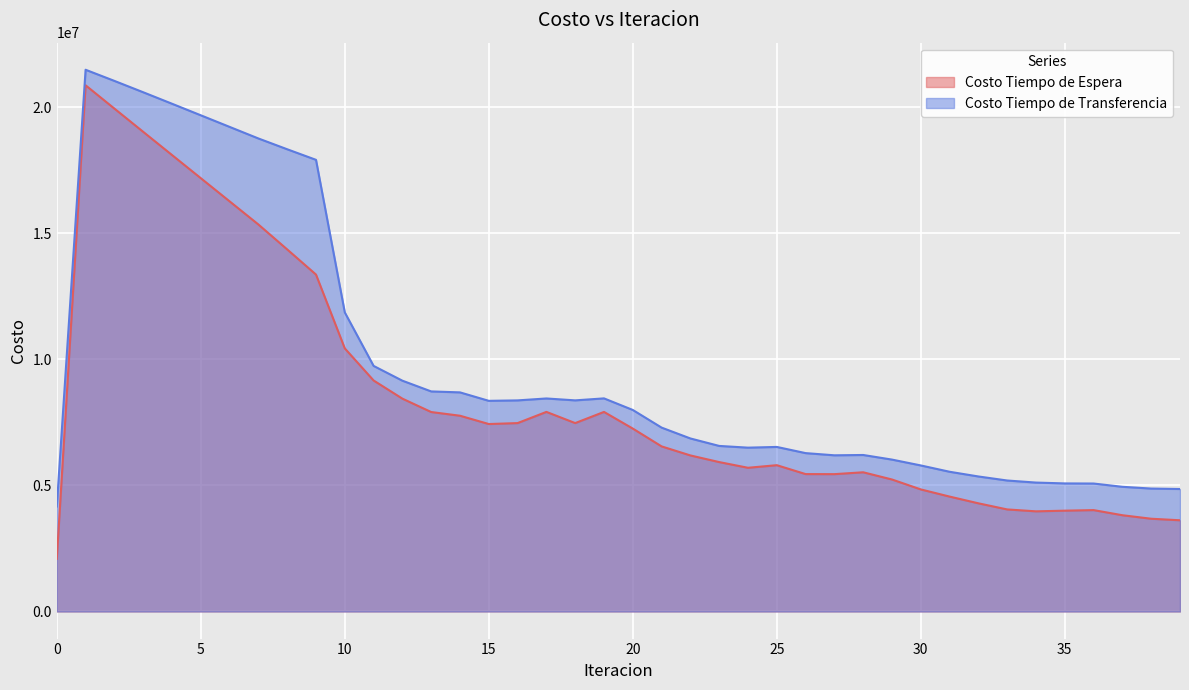

How many distinct data groups are displayed?

2